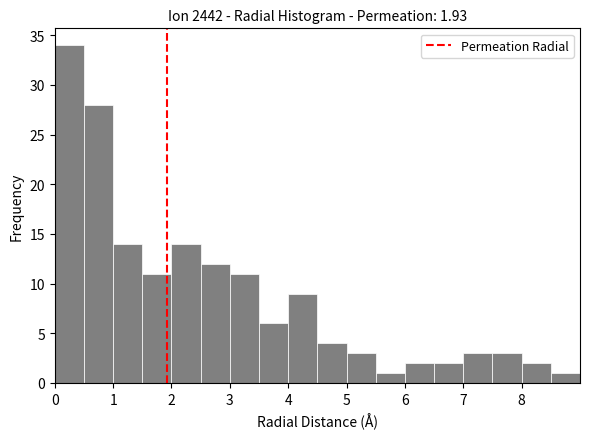

How tall is the bar that spans 6.5 to 7.0 on the x-axis? The values are not printed on the chart, so give them approximately, as read against the axis.

2